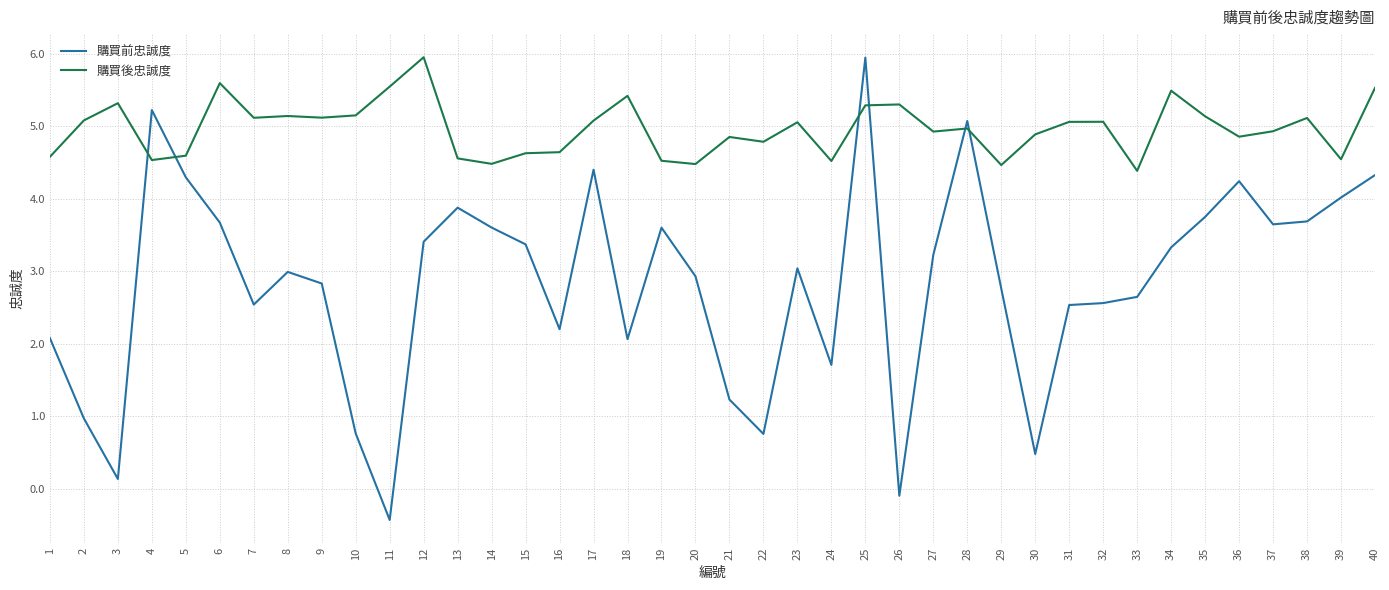

Between 12 and 18, which series saw the biggest shift?

購買前忠誠度